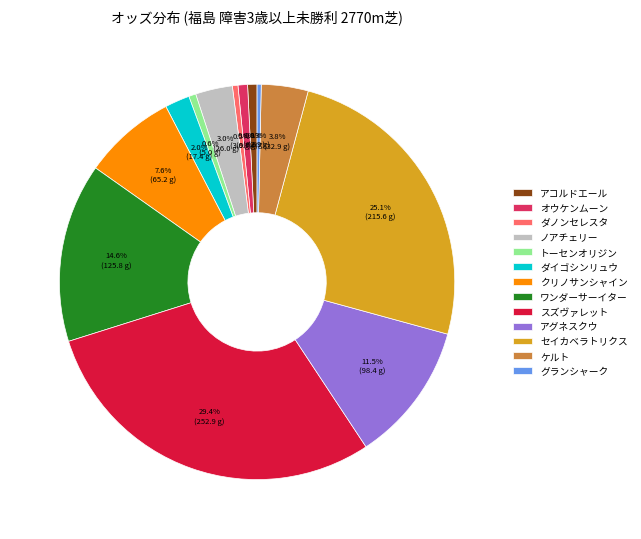

Which slice is the largest?

スズヴァレット